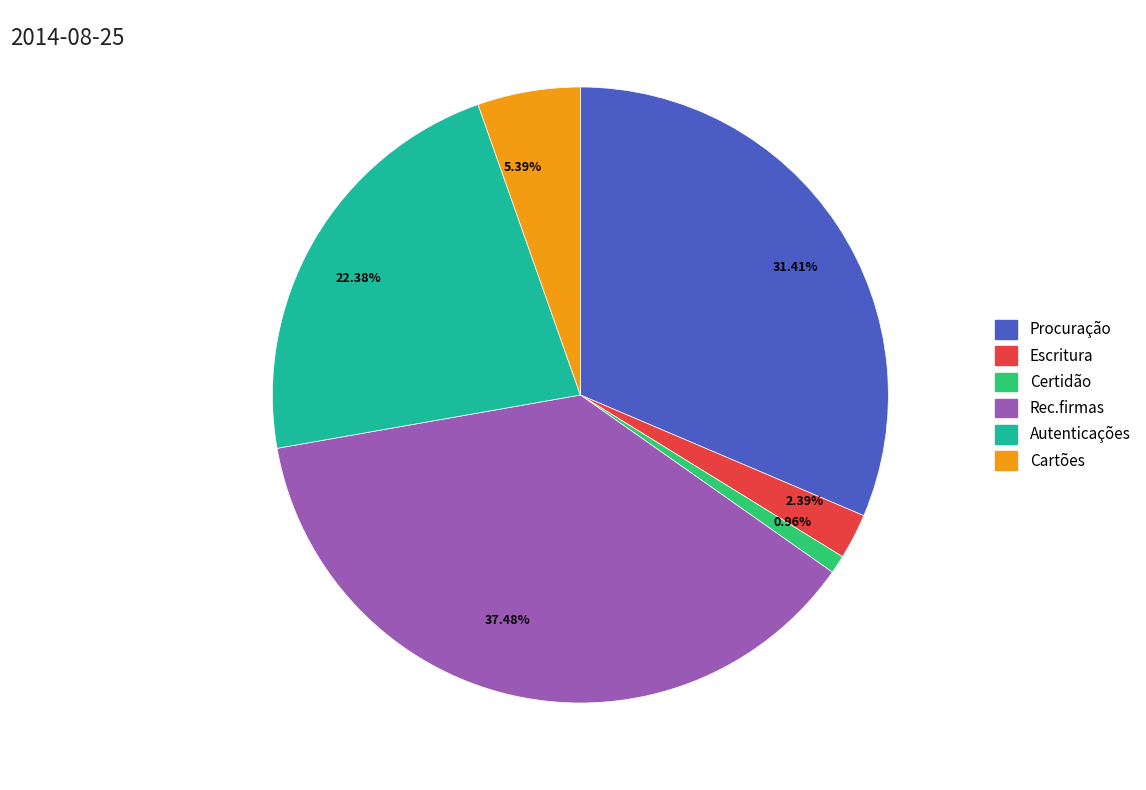

How many slices are in this pie chart?

6